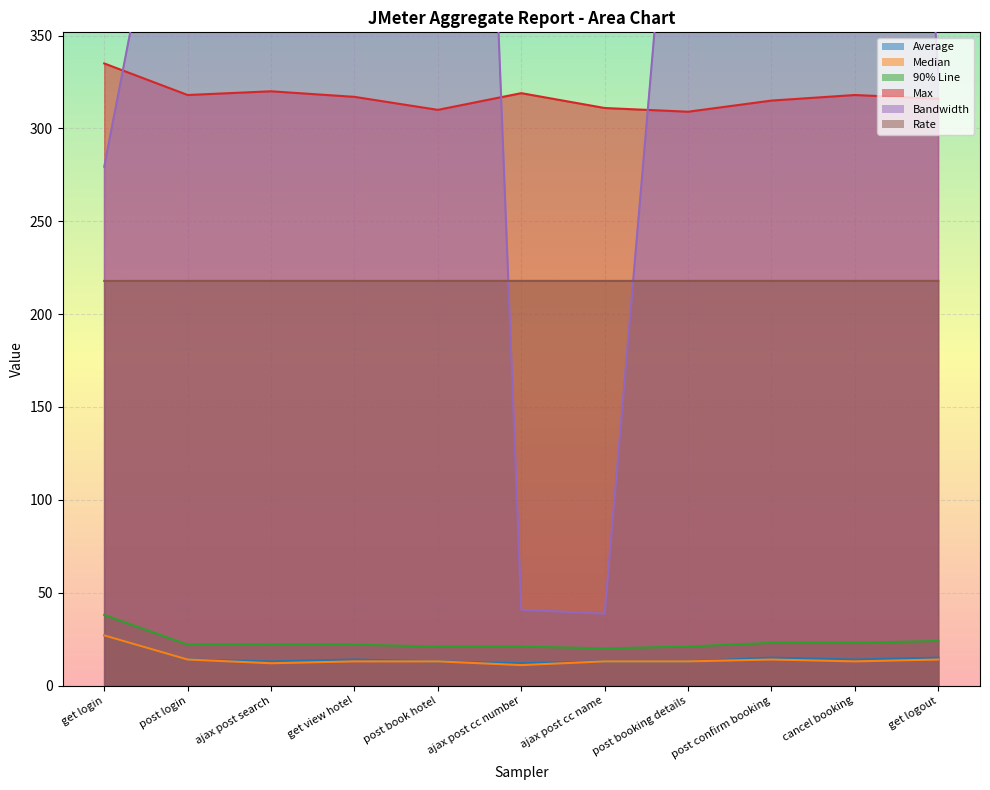

Between which two adjacent categories do aggregate_report_rate and aggregate_report_bandwidth first intersect?

post book hotel and ajax post cc number